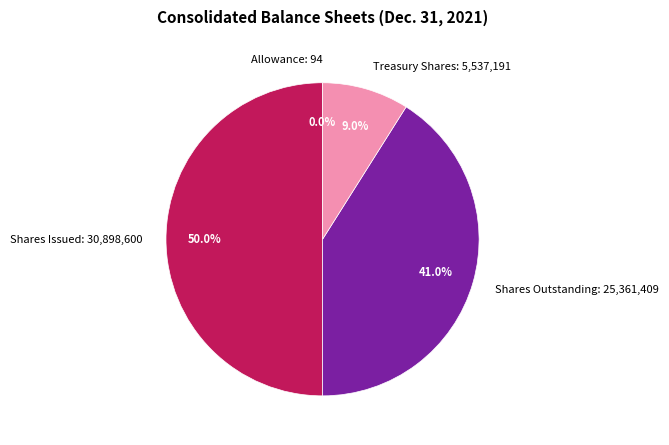

Does Shares Outstanding: 25,361,409 account for over 50% of the chart?

No